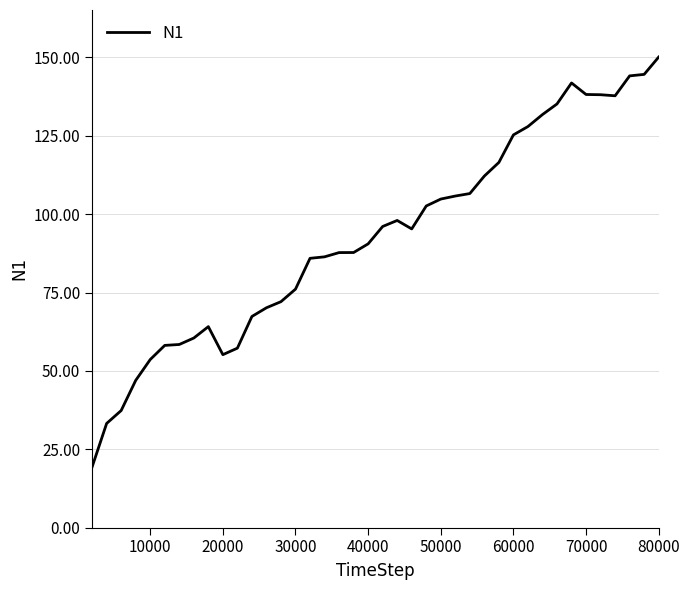

What is the minimum value shown in the chart?

19.4